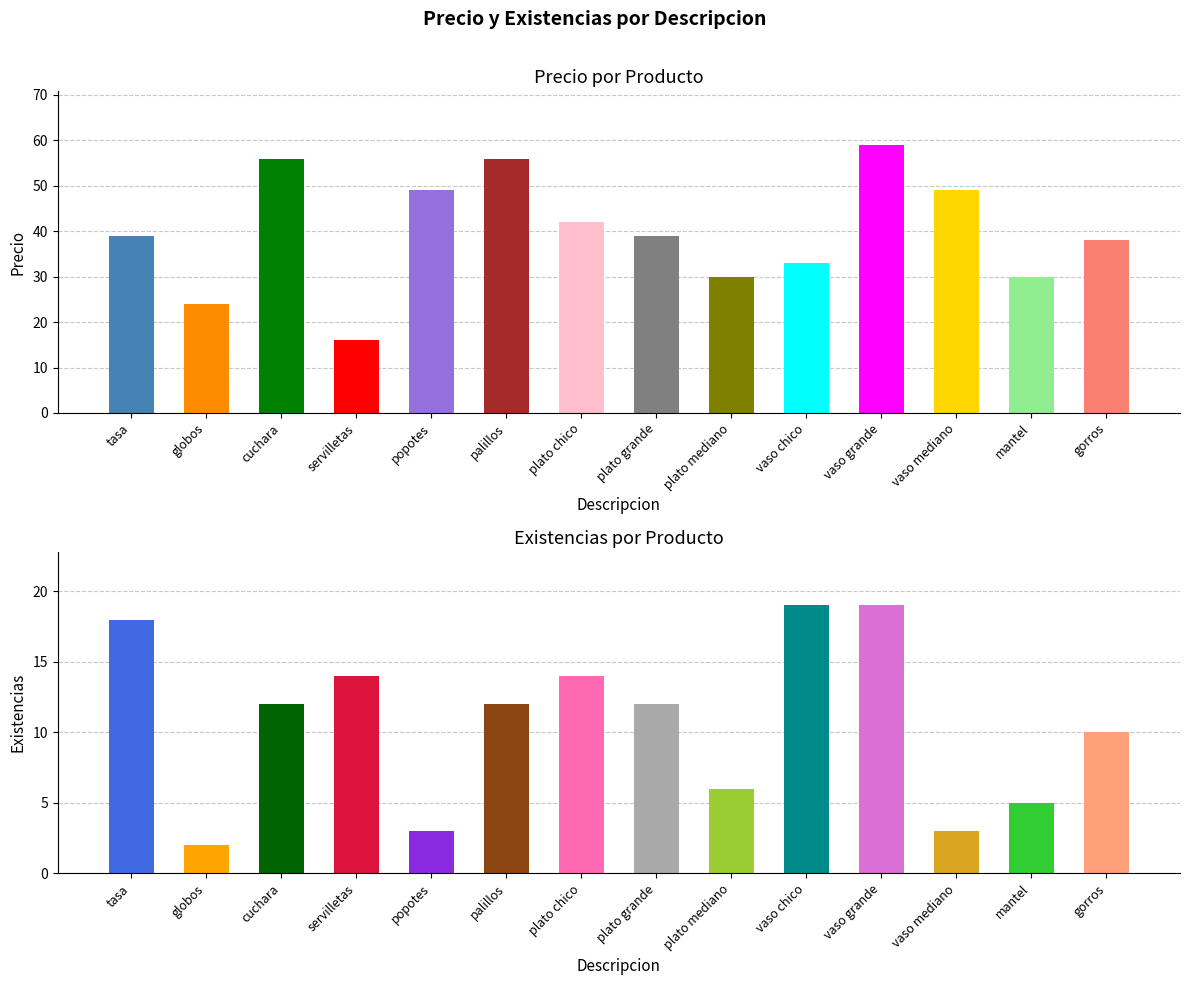

Where is existencias nearest to the value 10?

gorros